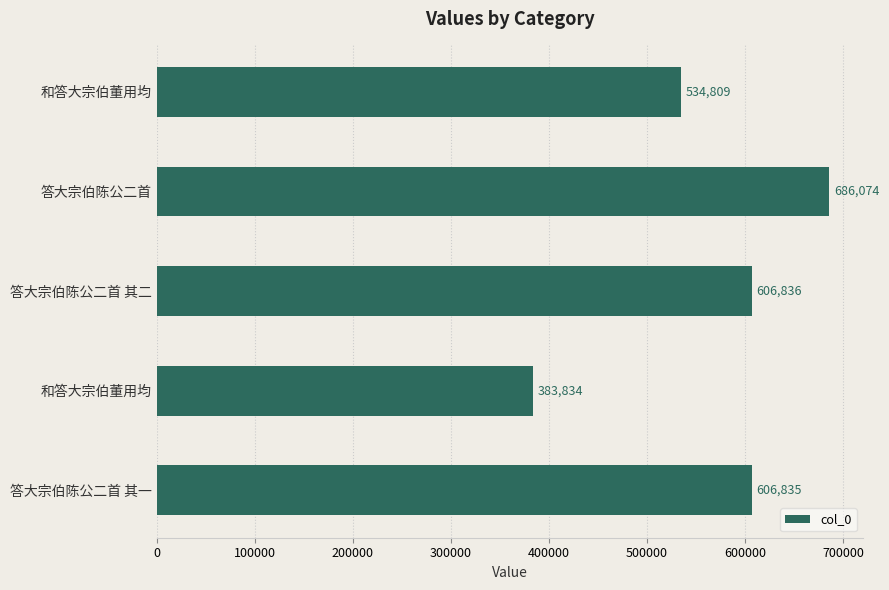

How many categories are shown in the chart?

5